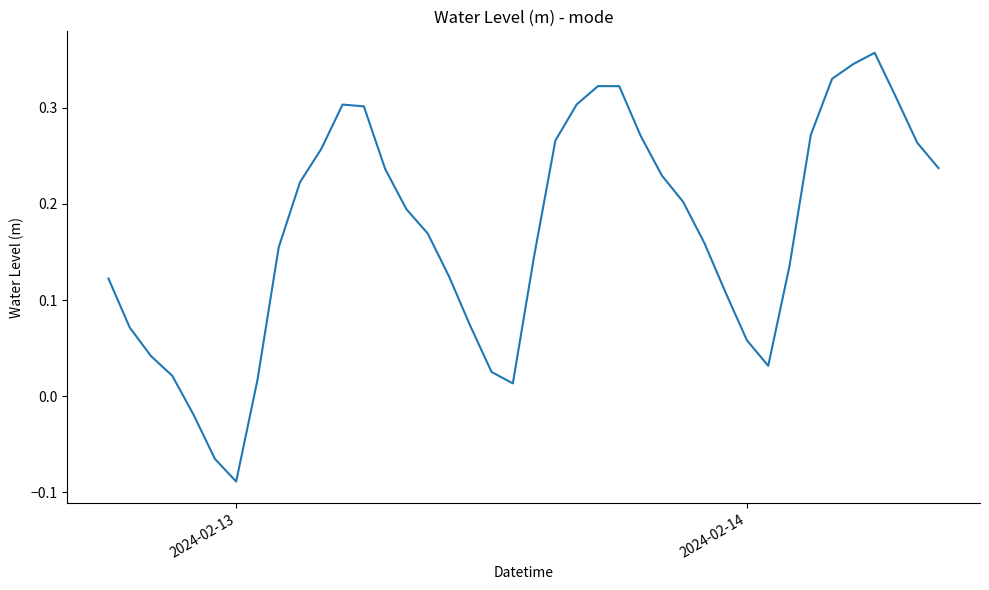

How many interior local peaks (higher than both neighbors) does the data have?

3